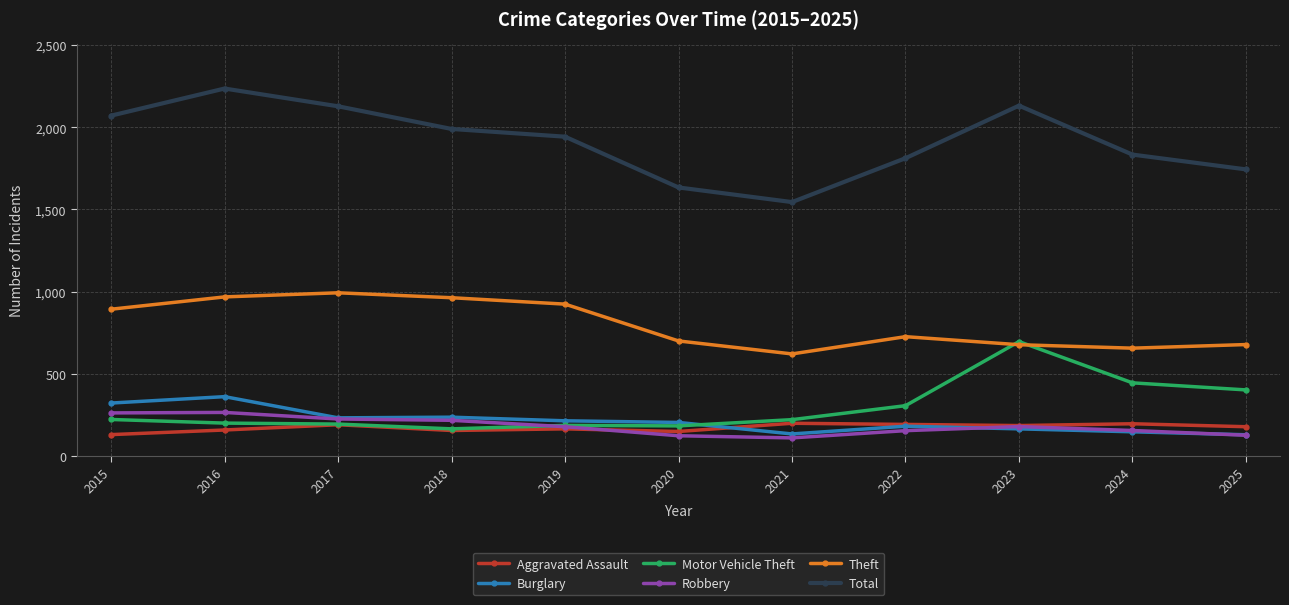

What is the value of the Motor Vehicle Theft point at the 1st from the left?

222